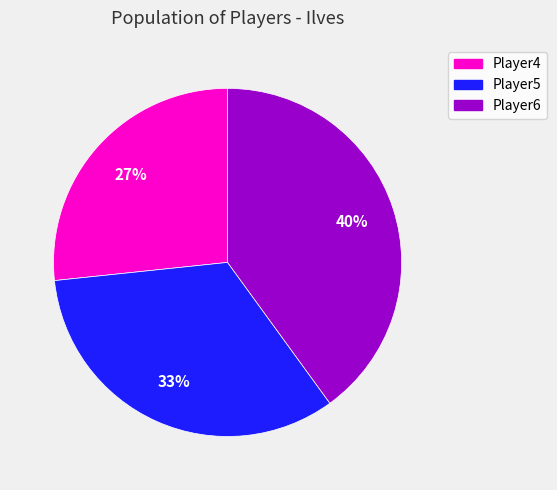

Between Player4 and Player6, which is larger?

Player6